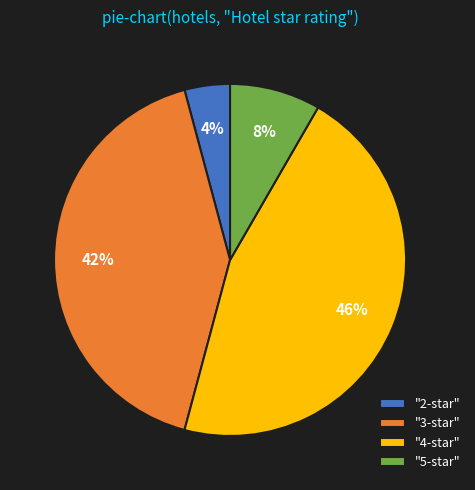

To the nearest percent, what is the average slice percentage?

25%